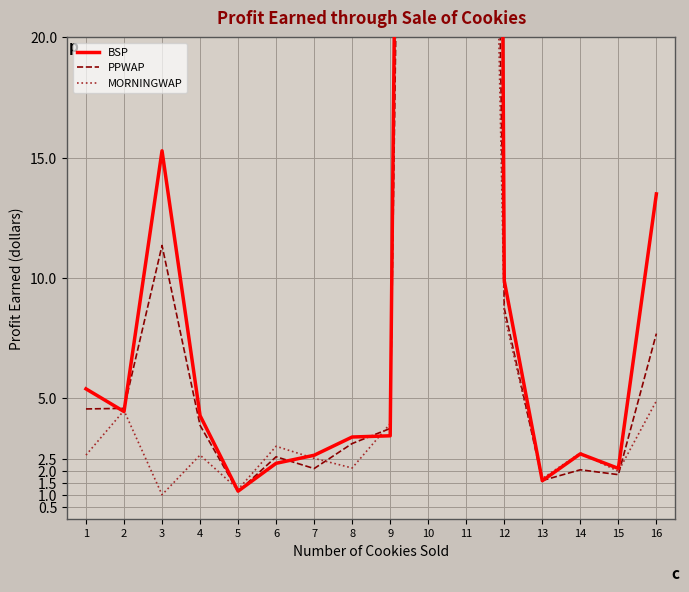

After their last crossing, which series has the higher values: BSP or MORNINGWAP?

BSP